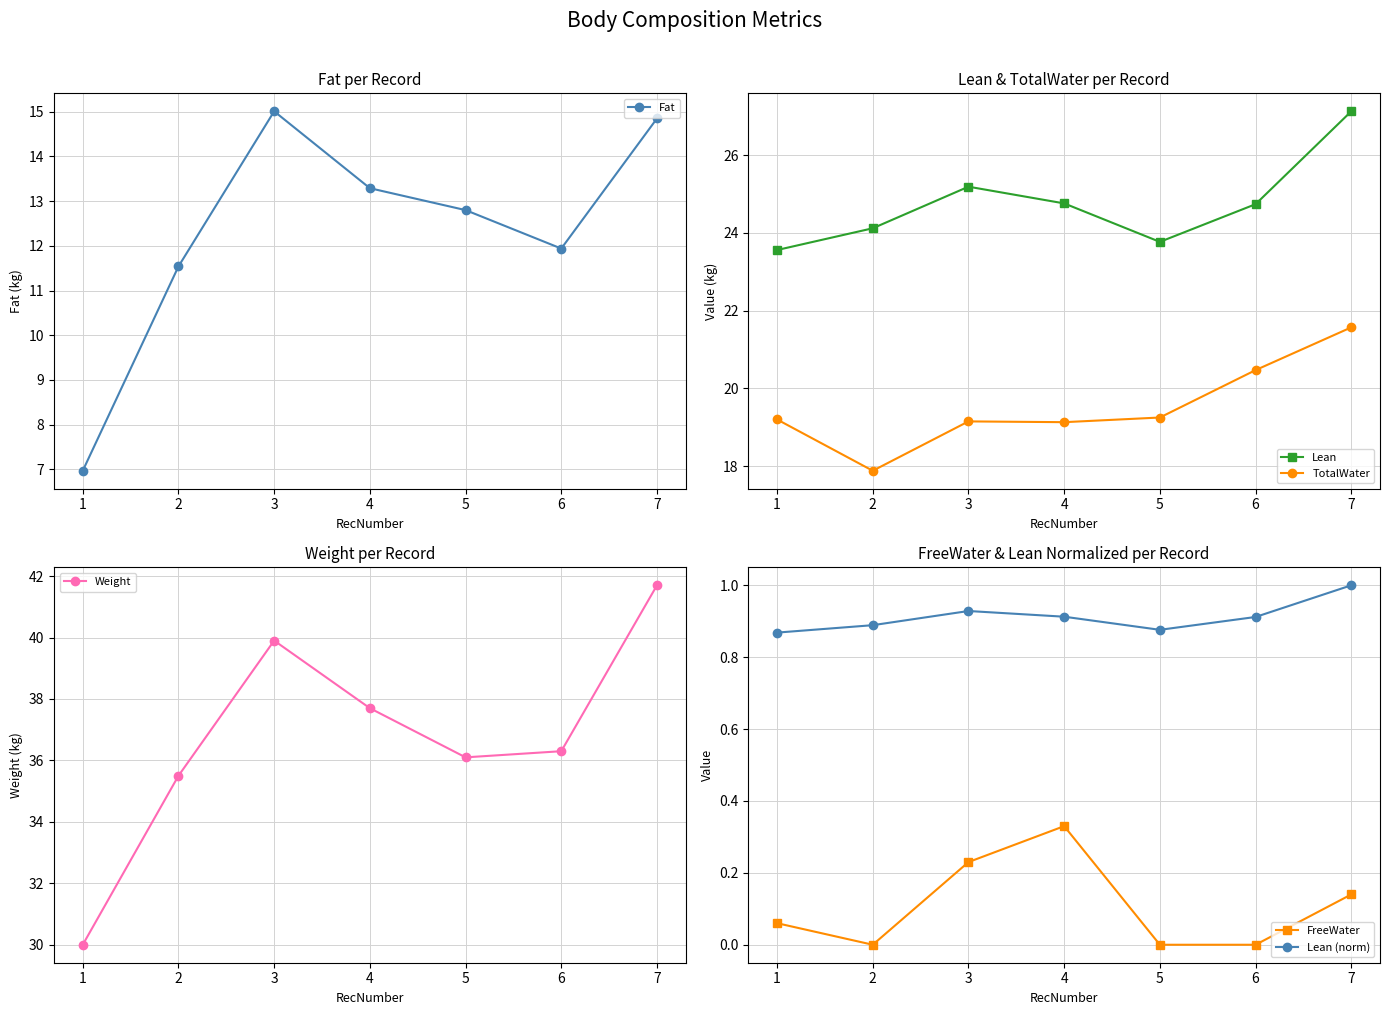

Where is the first local minimum for Weight?

5